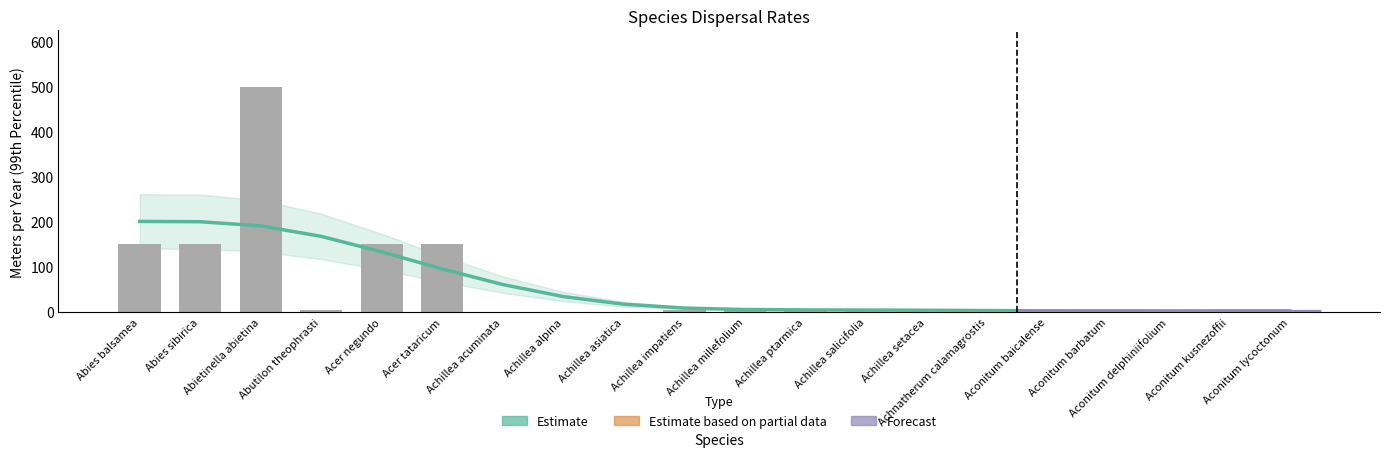

What is the difference between the values at Abies balsamea and Achillea impatiens?

145